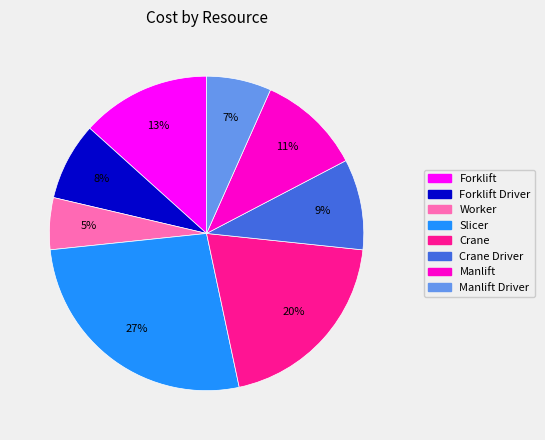

Is there a majority slice in this chart?

No